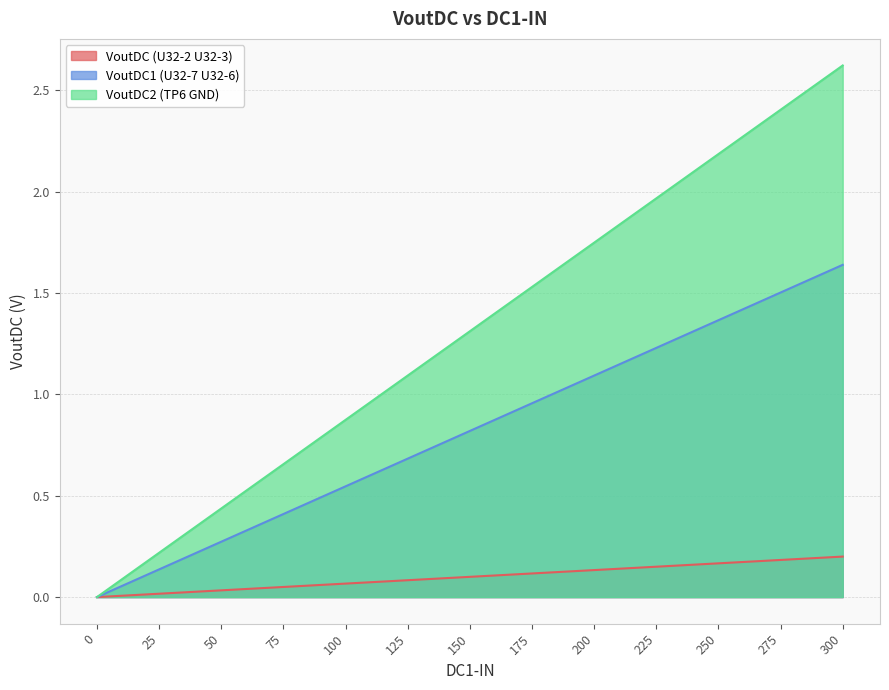

How many categories are shown in the chart?

13